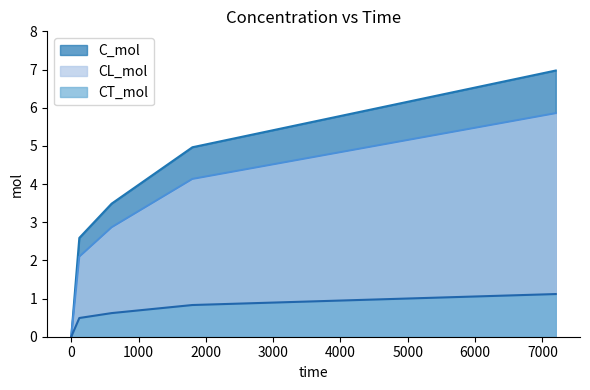

What is the difference between the maximum and minimum values in the C_mol series?

7.0